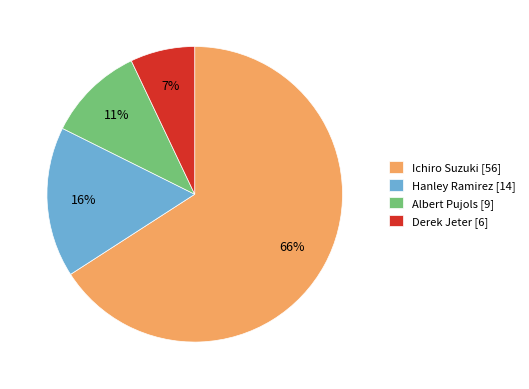

Is there a majority slice in this chart?

Yes